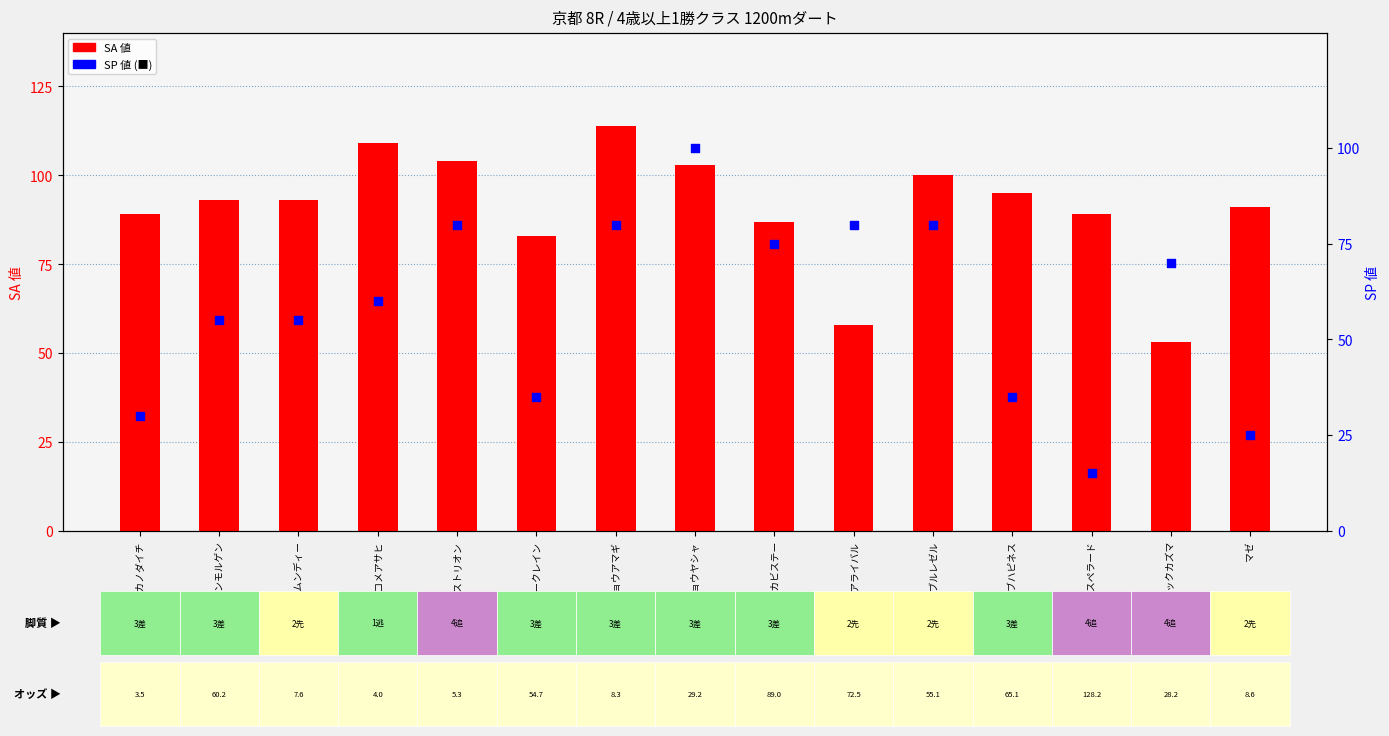

Which series contains the lowest Y value?

SP 値